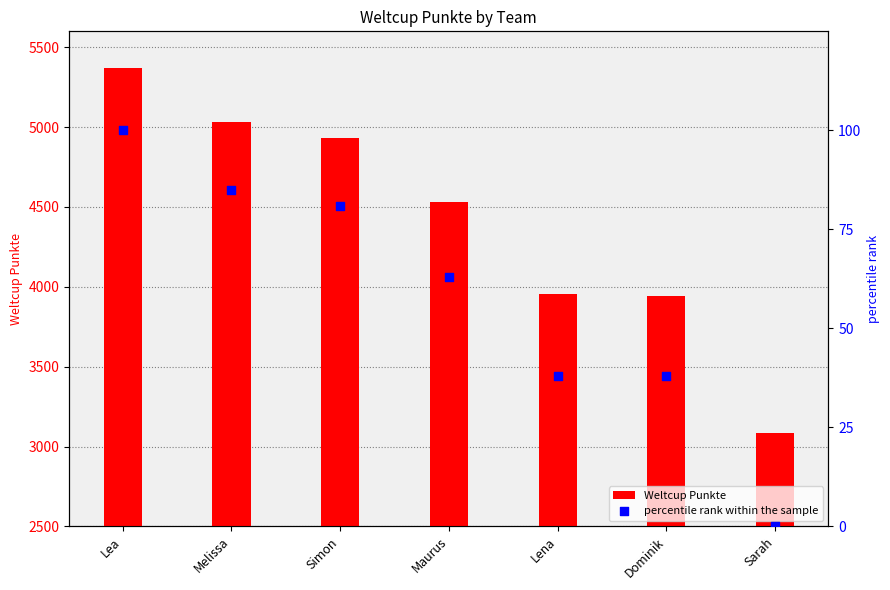

Which series contains the lowest Y value?

percentile rank within the sample